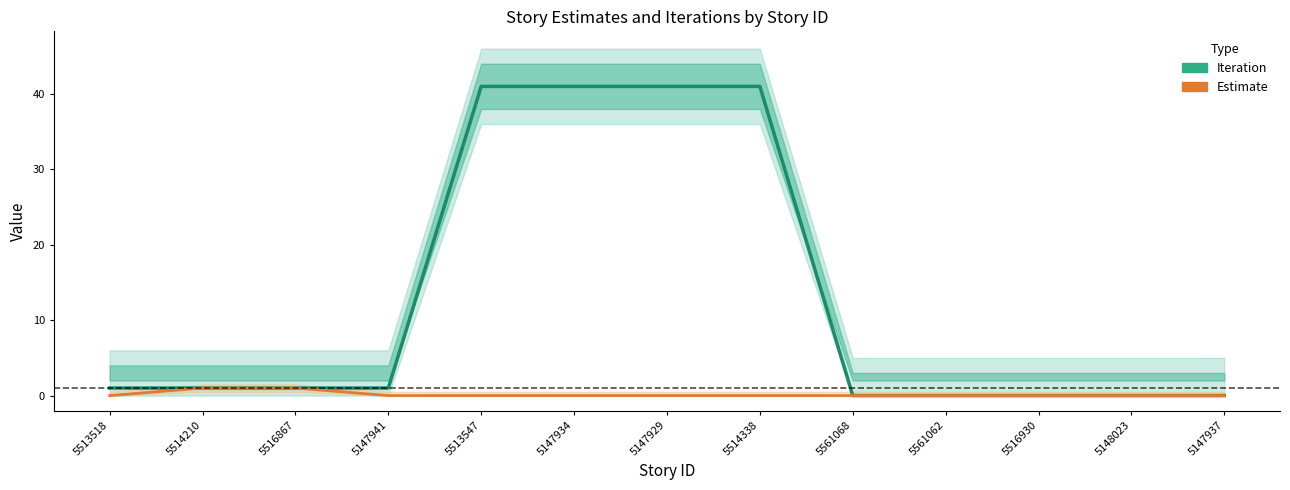

At which label does Estimate reach its peak?

5514210